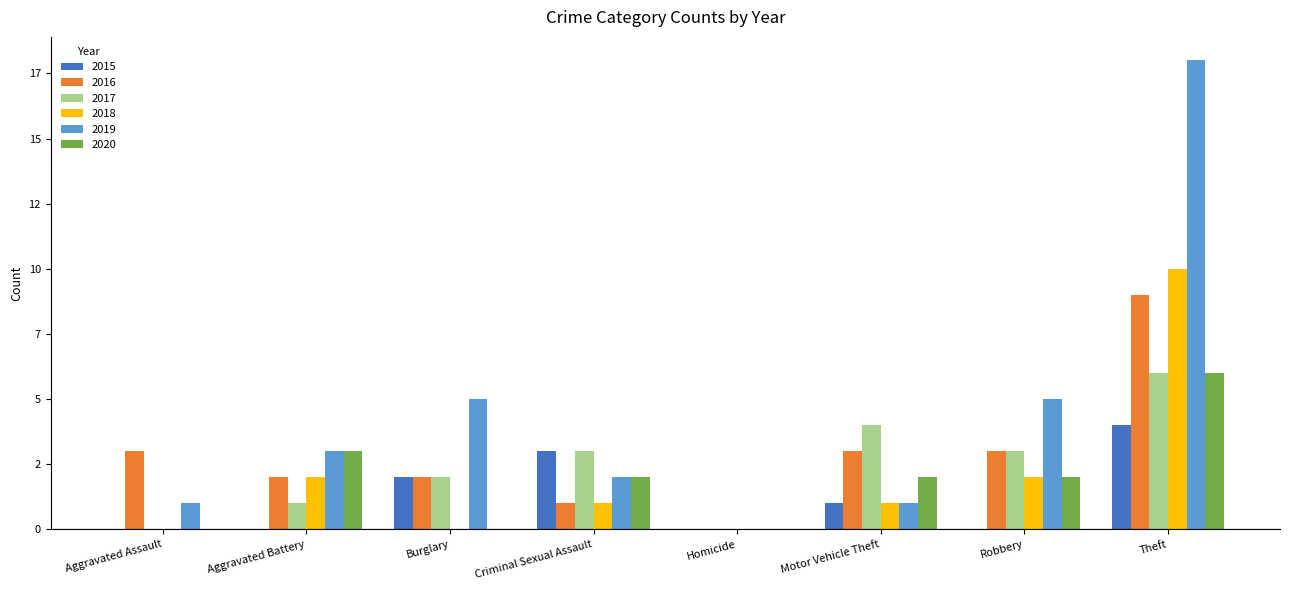

What are all the series names shown in the legend?

2015, 2016, 2017, 2018, 2019, 2020